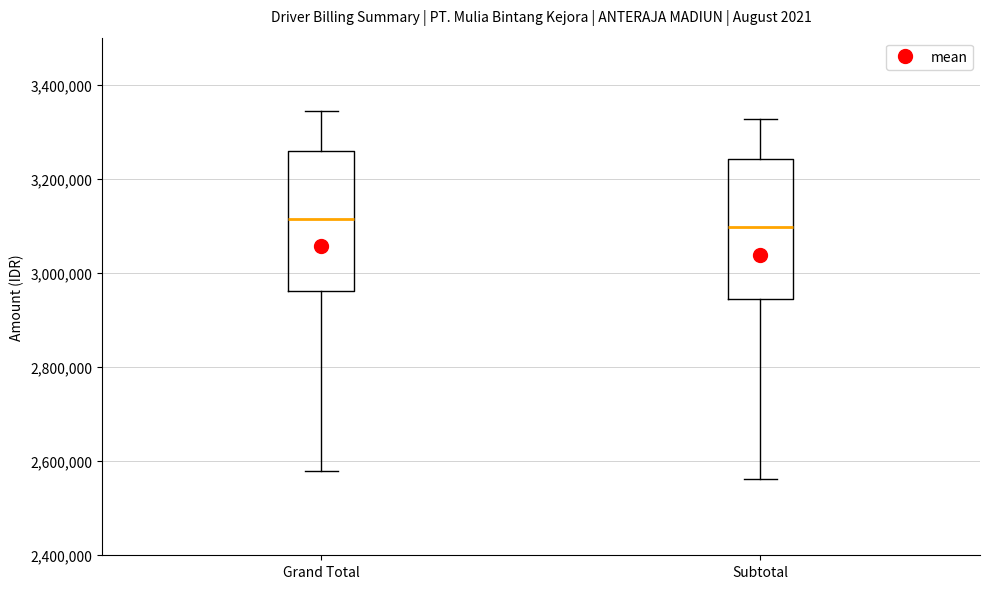

Reading left to right, transcribe this box plot: for each box, give where its median line is, the range the box spans, and where its two whiskers end, as read against the y-axis. The values are not printed on the chart, so give them approximately, as read against the axis.

Grand Total: median 3120000, box 2960000 to 3260000, whiskers 2580000 to 3340000
Subtotal: median 3100000, box 2940000 to 3240000, whiskers 2560000 to 3320000